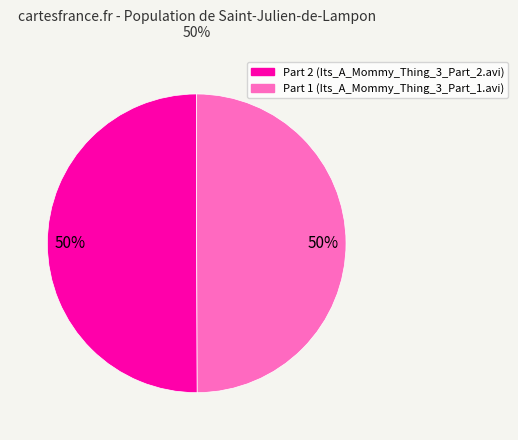

To the nearest percent, what is the average slice percentage?

50%